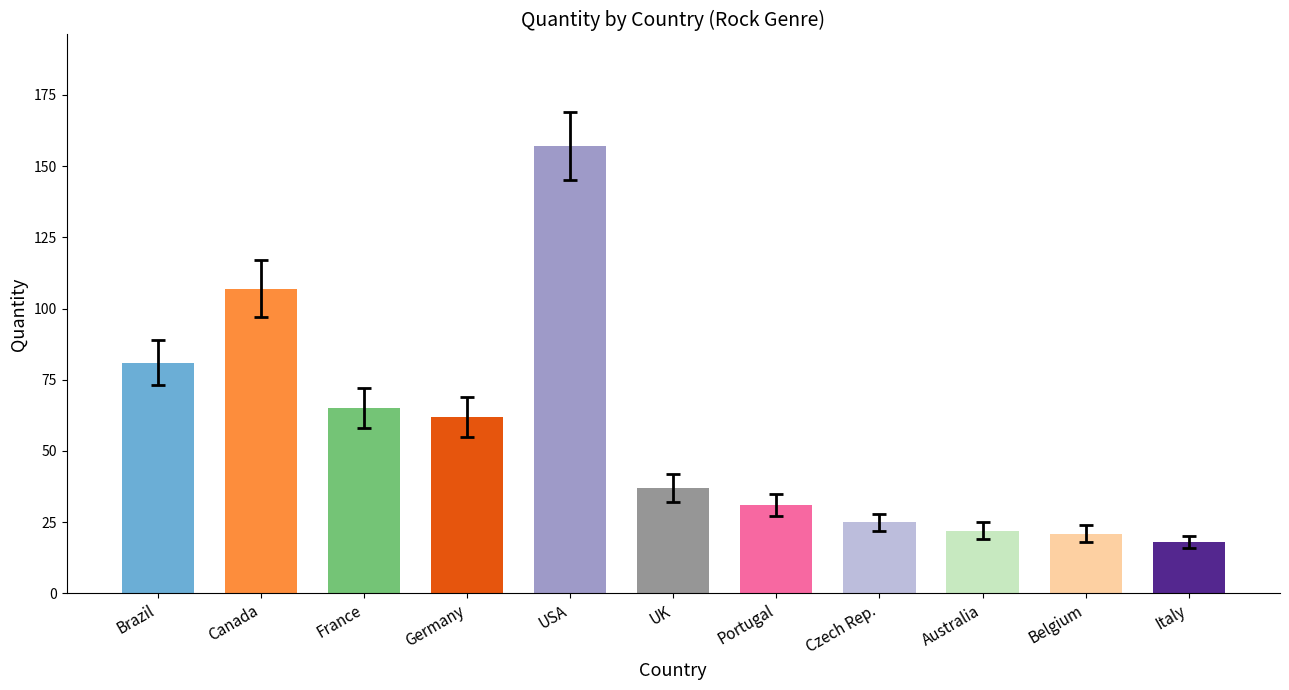

Reading left to right, extract all data points from this chart.

81	107	65	62	157	37	31	25	22	21	18